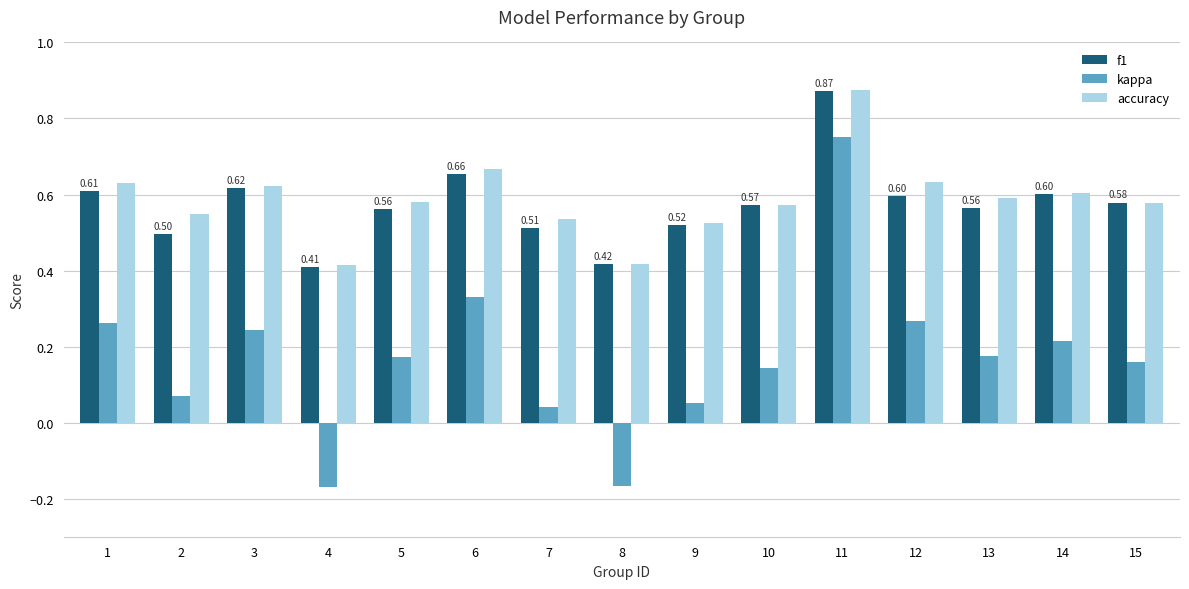

At which label does kappa first exceed 0?

1